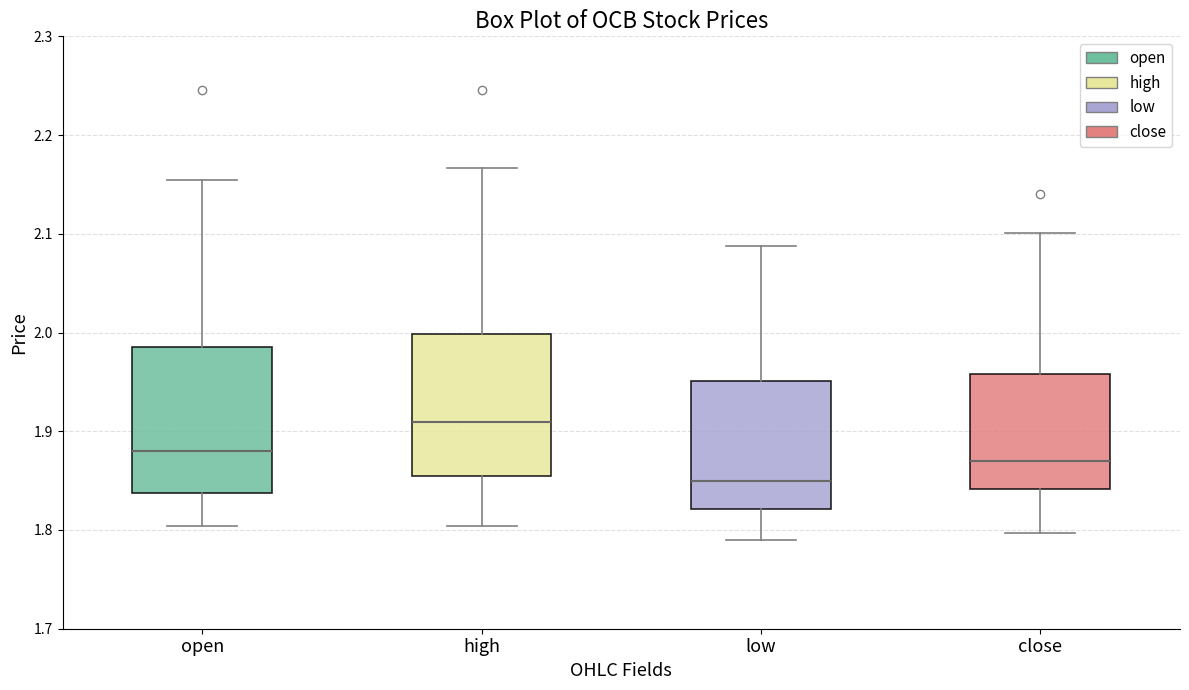

Reading left to right, read every box against the y-axis: the position of its median line, the range the box covers, and the ends of its whiskers. The values are not printed on the chart, so give them approximately, as read against the axis.

open: median 1.88, box 1.84 to 1.99, whiskers 1.80 to 2.15
high: median 1.91, box 1.85 to 2.00, whiskers 1.80 to 2.17
low: median 1.85, box 1.82 to 1.95, whiskers 1.79 to 2.09
close: median 1.87, box 1.84 to 1.96, whiskers 1.80 to 2.10